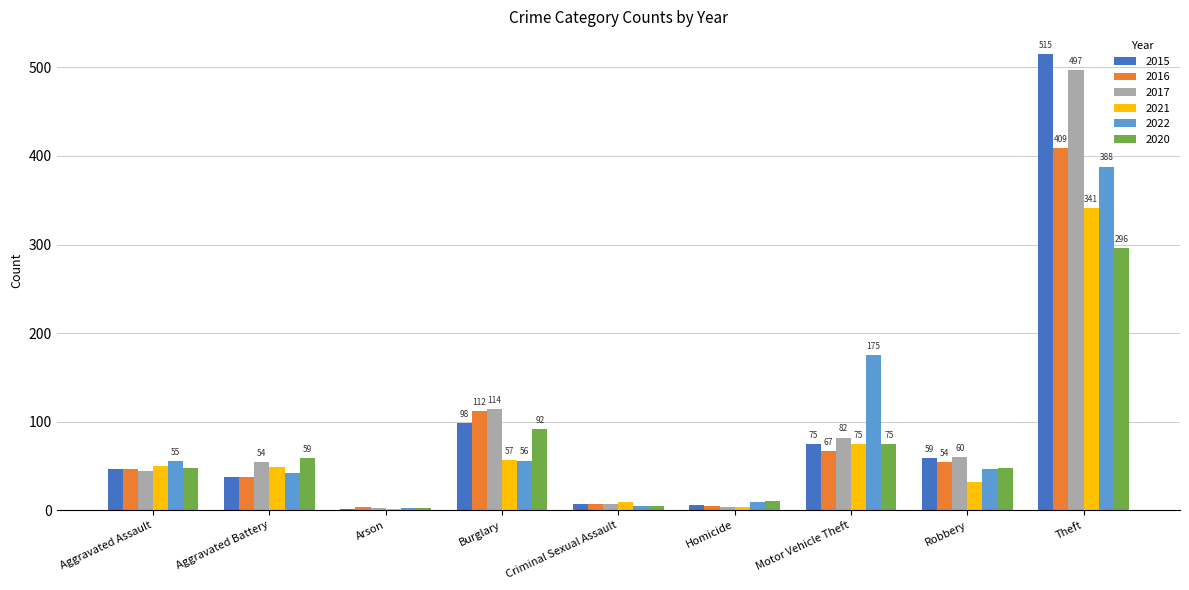

What is the maximum value shown in the chart?

515